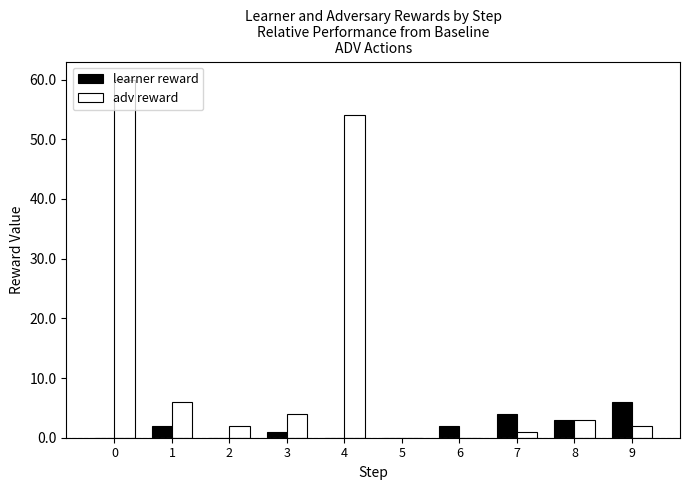

Is the value of learner reward at 7 greater than the value of adv reward at 4?

No